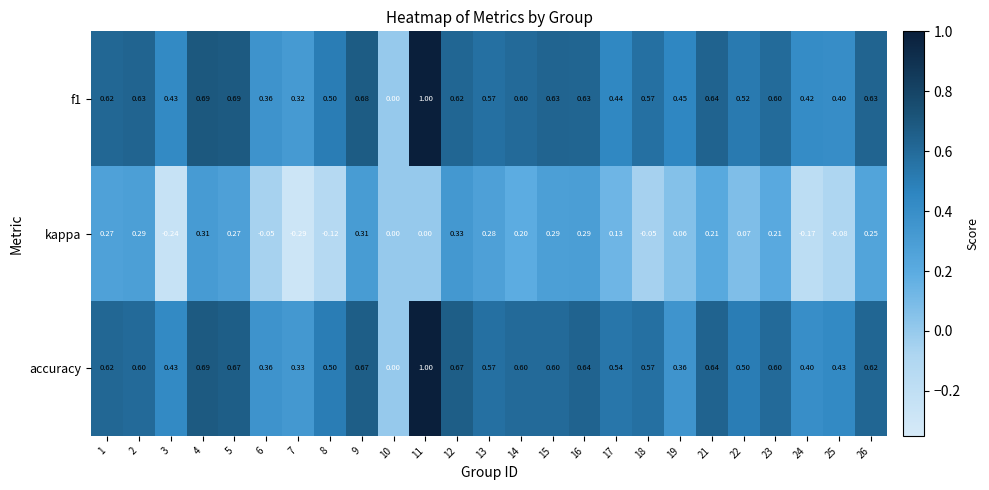

Between 1 and 18, which series saw the biggest shift?

kappa